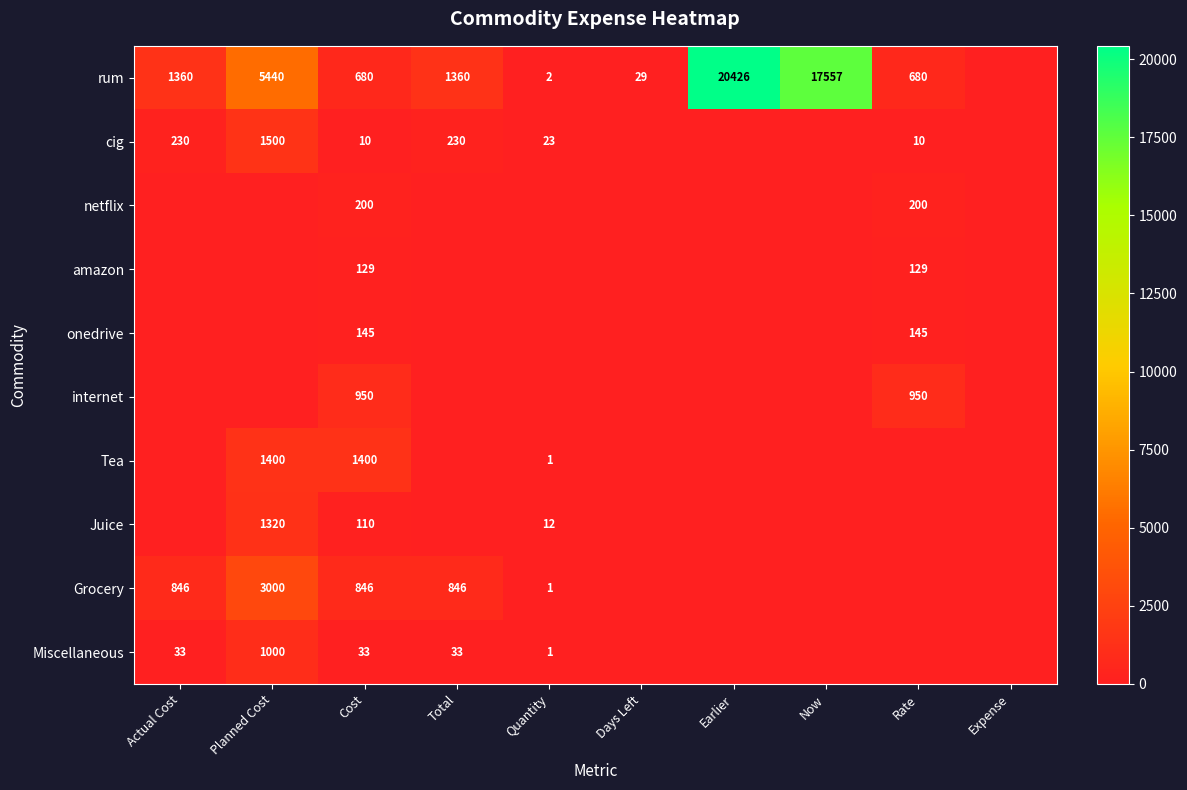

True or false: amazon has a value of 129 at Cost.

True